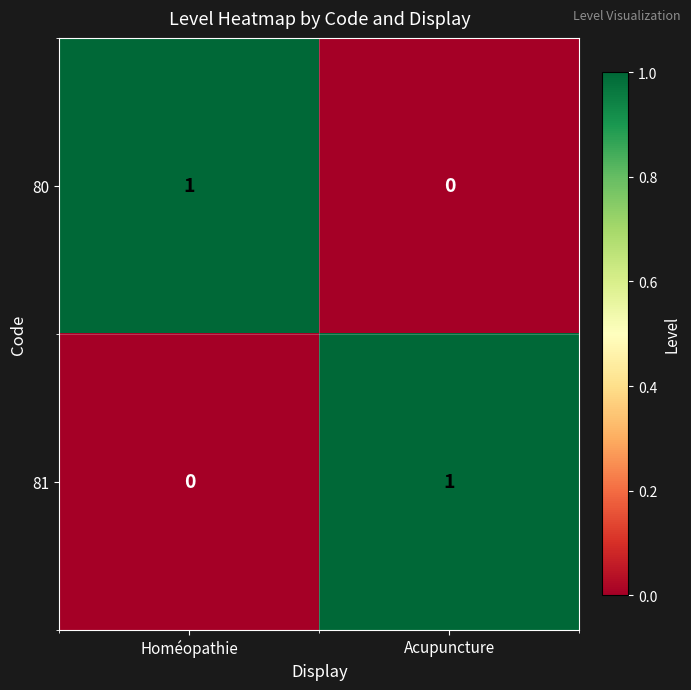

Where is 81 nearest to the value 0?

Homéopathie